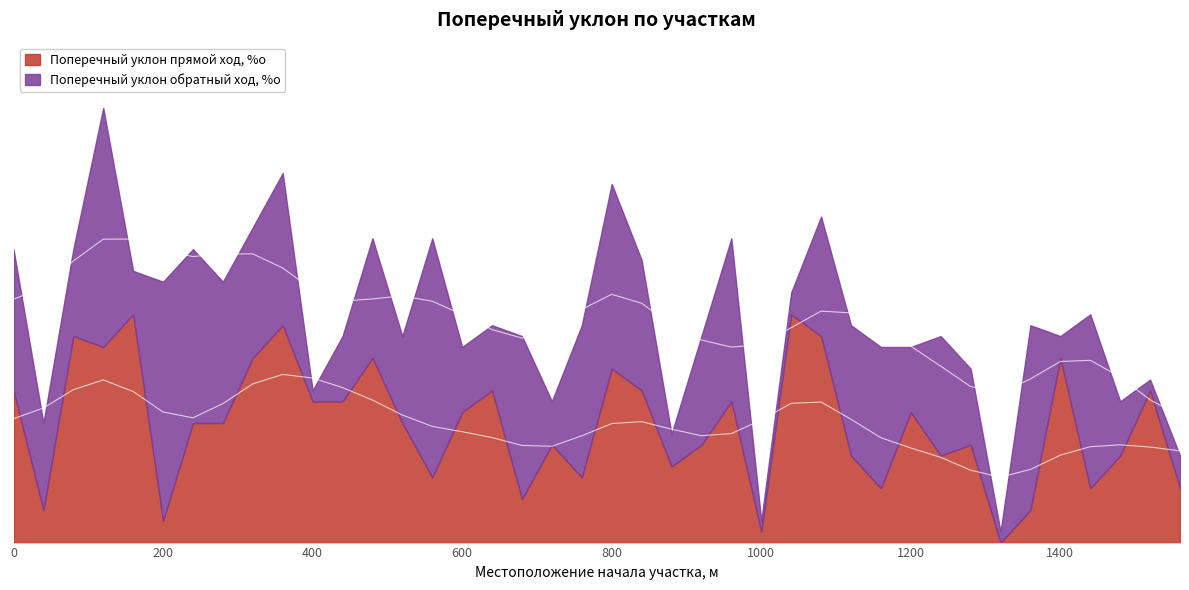

What are all the series names shown in the legend?

Поперечный уклон прямой ход, %о, Поперечный уклон обратный ход, %о